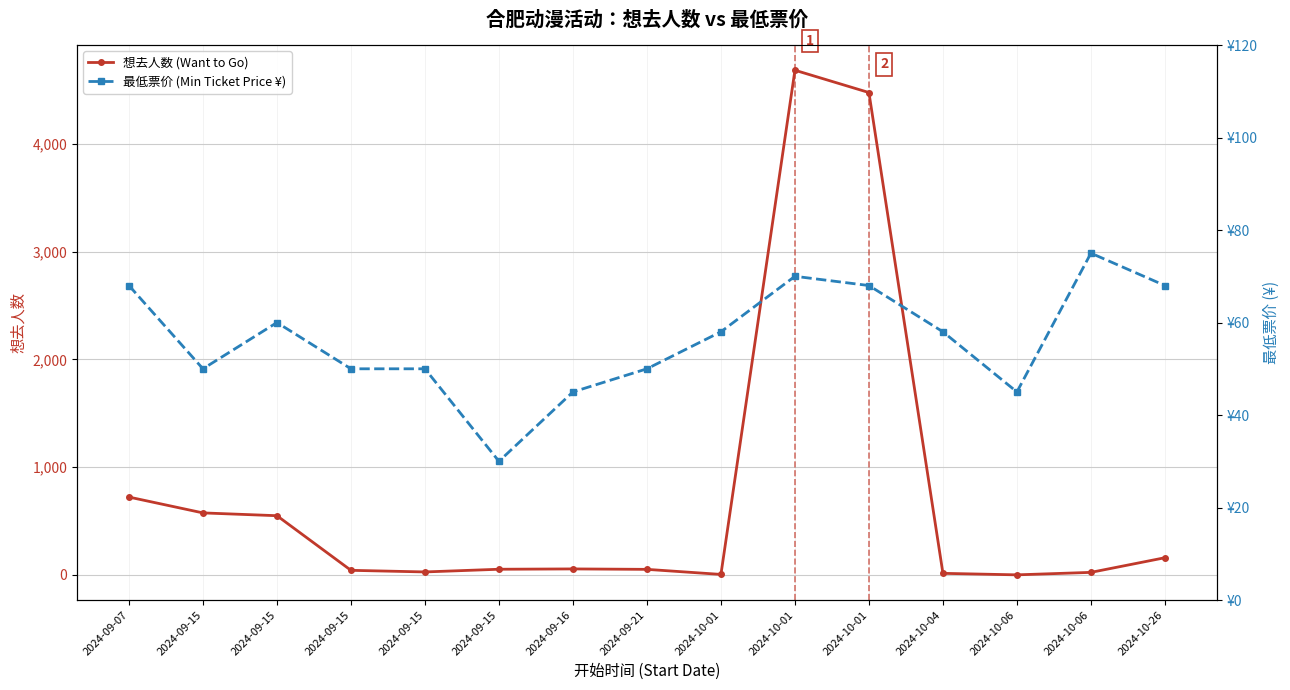

Is it true that 想去人数 (Want to Go) equals 70 at 2024-10-26?

False